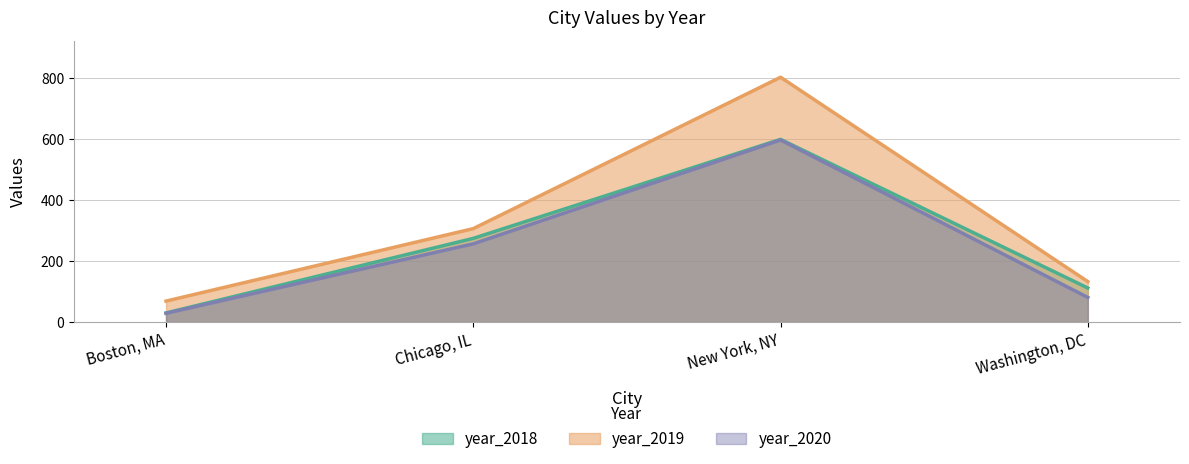

The value of year_2018 at Chicago, IL is 72. True or false?

False